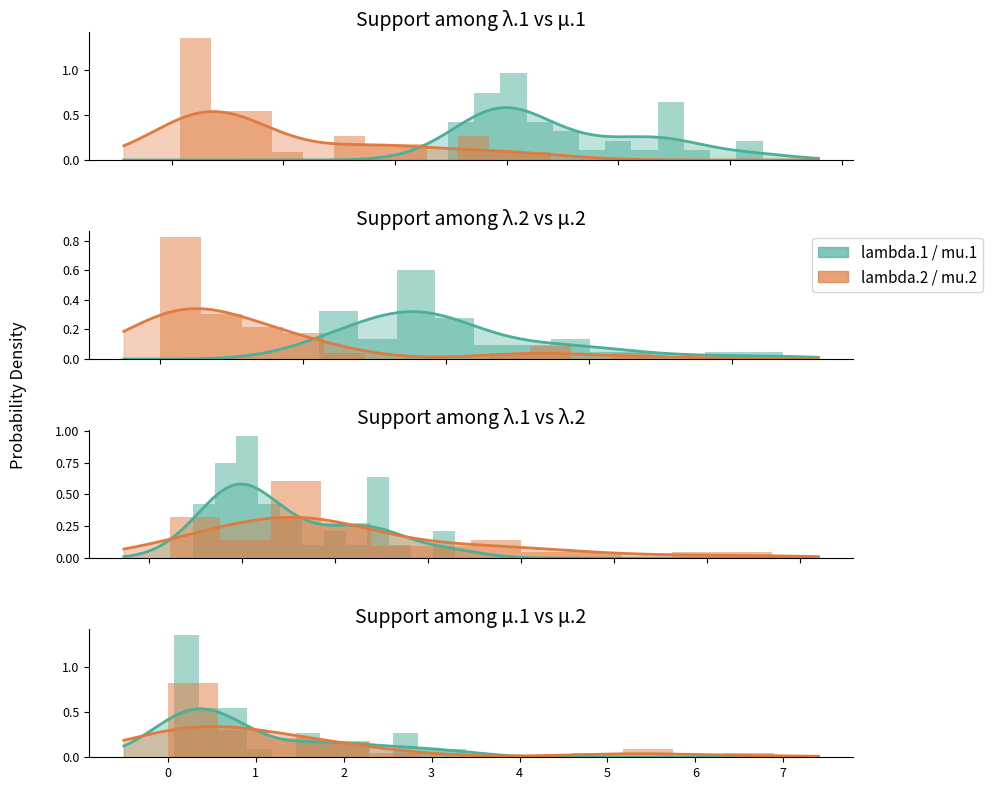

How many groups of bars are there?

12